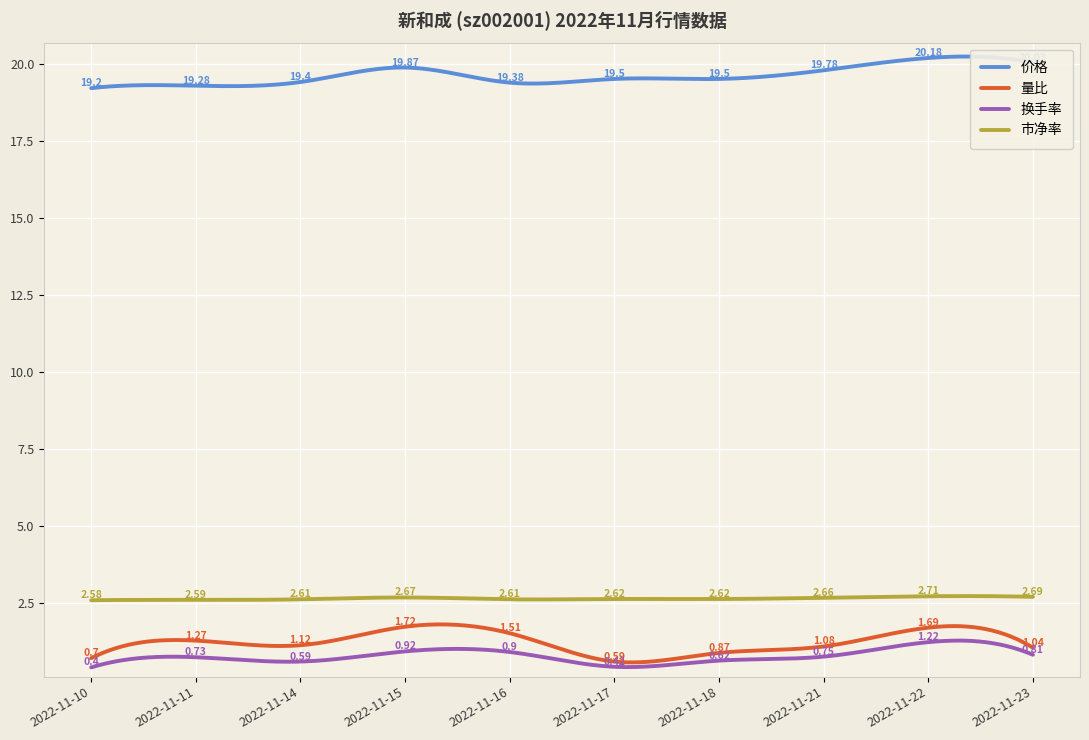

What are all the series names shown in the legend?

价格, 量比, 换手率, 市净率